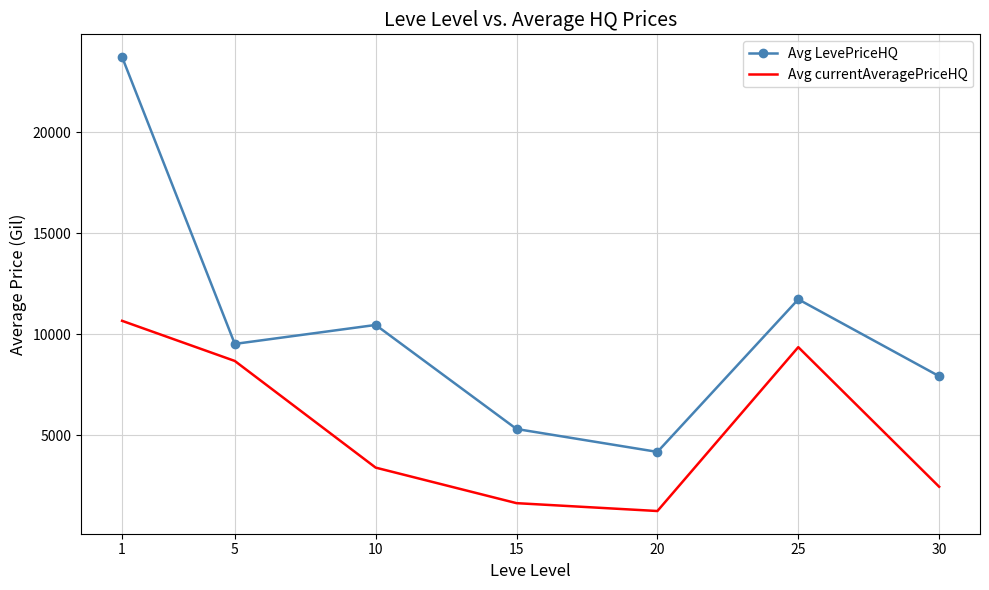

Which series changed the most between 5 and 15?

Avg currentAveragePriceHQ